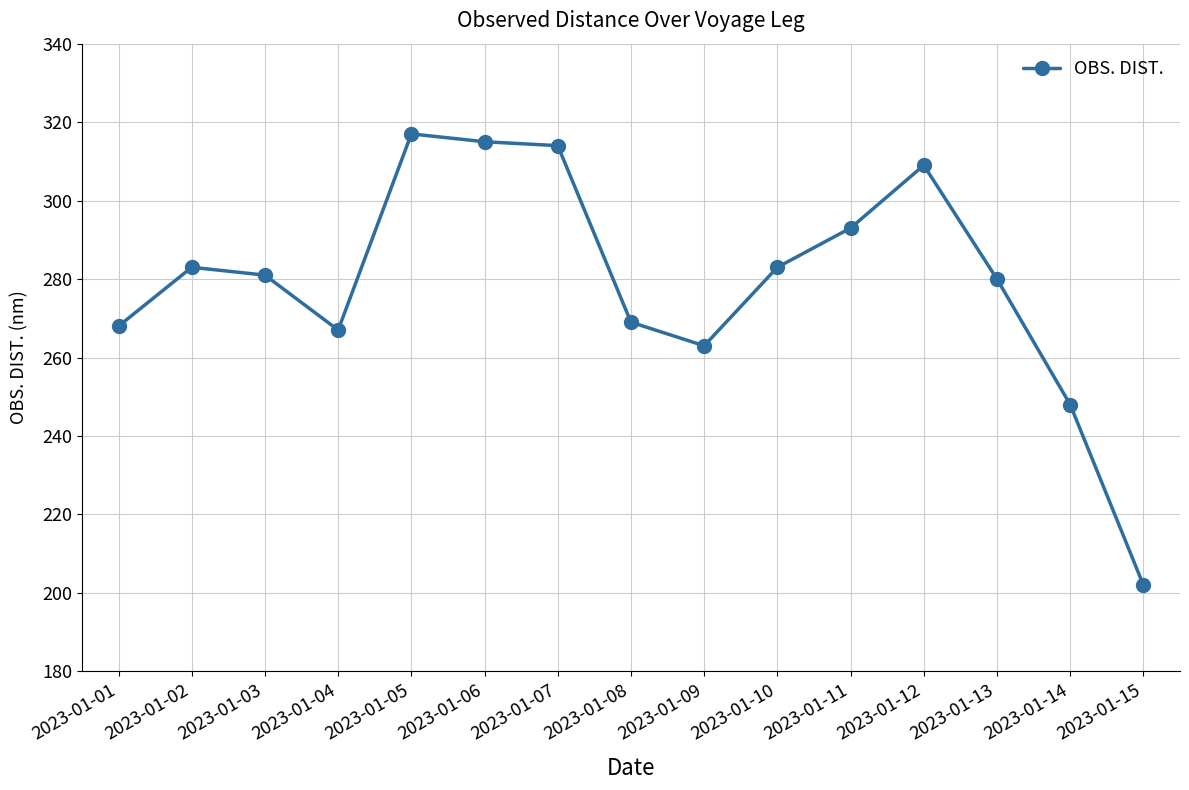

What is the value of the 7th point from the left?

314